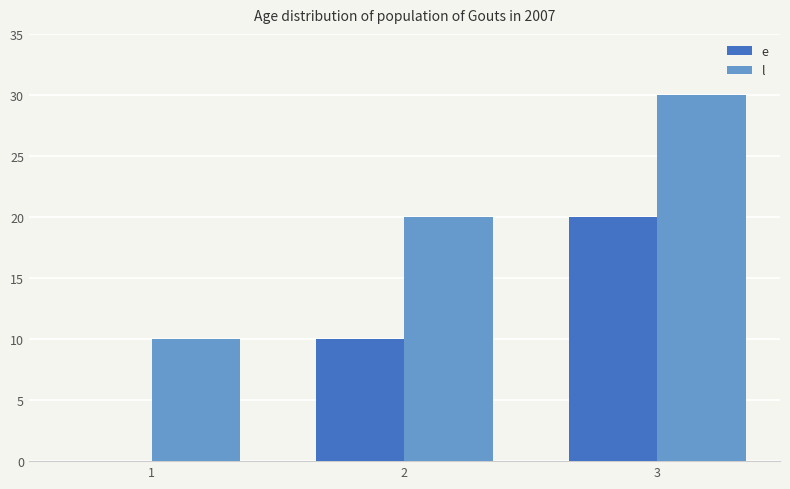

Which series has the largest total across all categories?

l